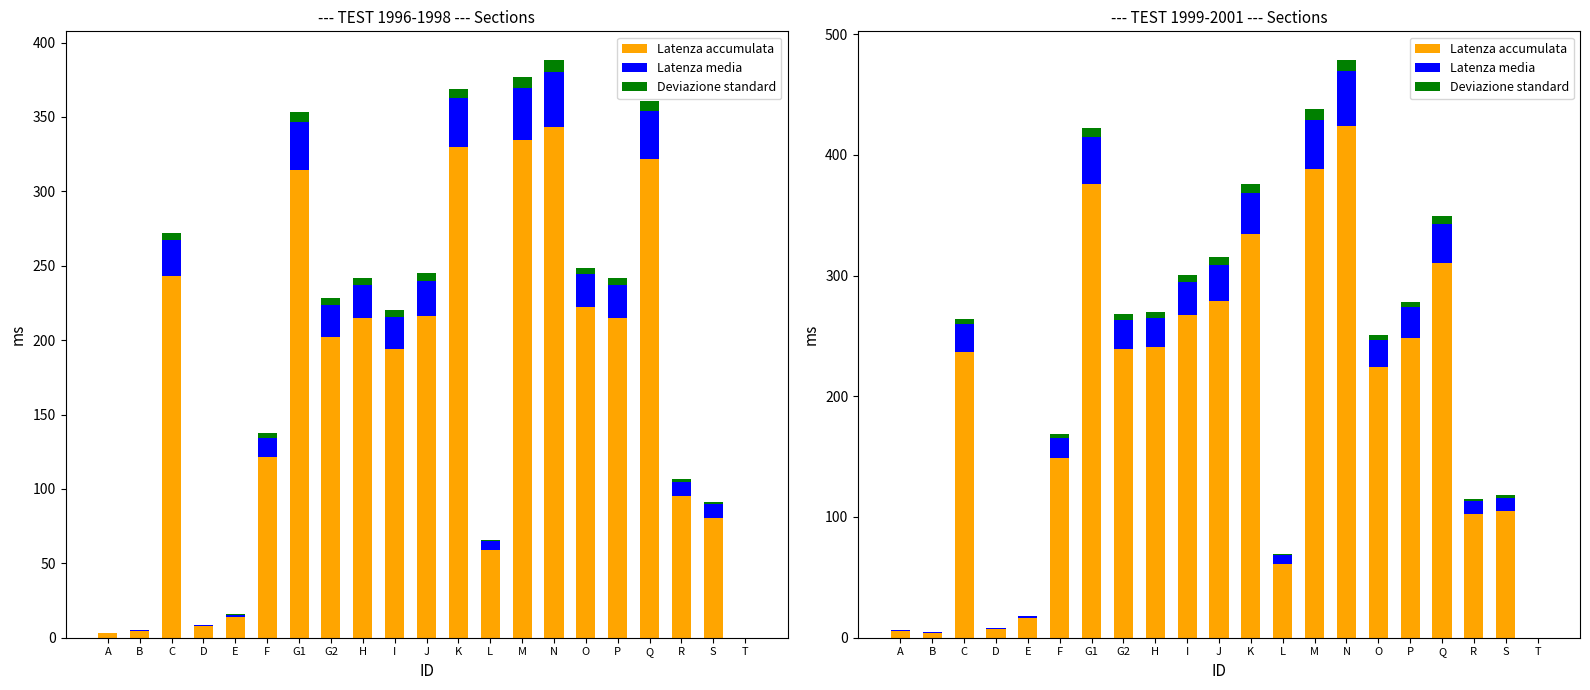

What value does the Latenza accumulata series have at L?

61.4